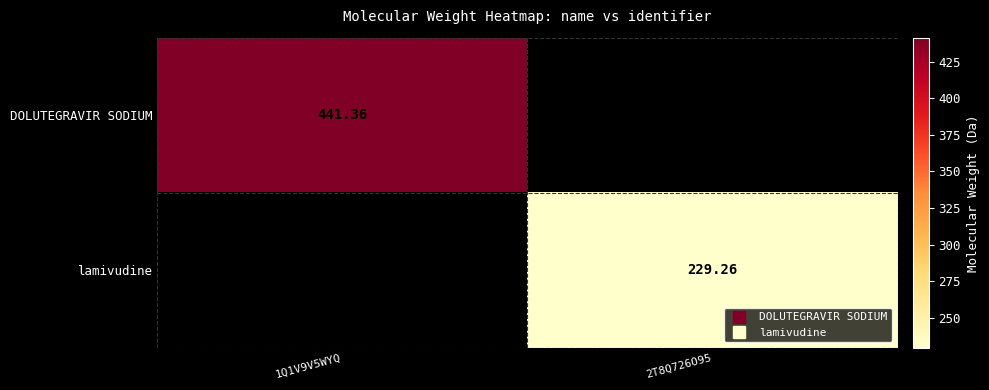

How many values in the lamivudine series exceed 229?

1